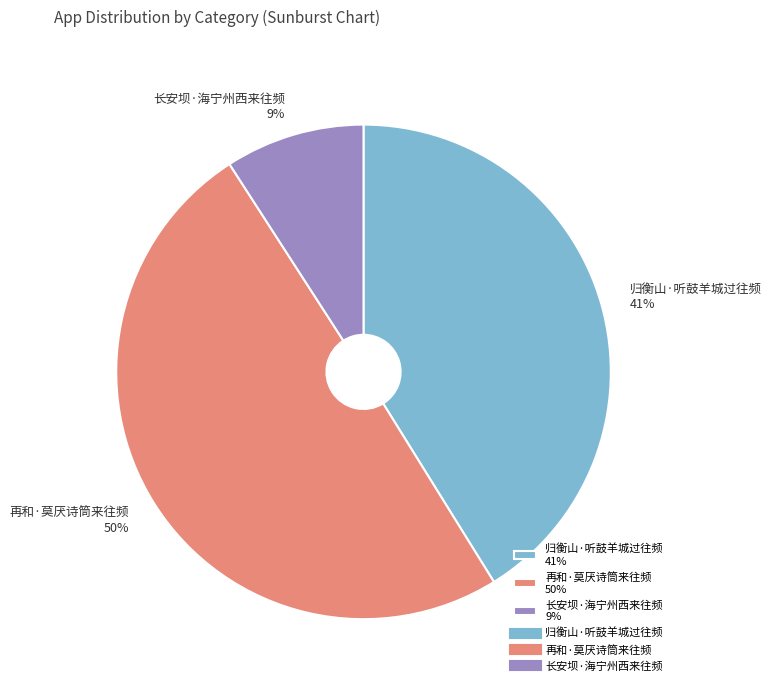

Do 归衡山·听鼓羊城过往频 41% and 再和·莫厌诗筒来往频 50% together represent more than half of the pie?

Yes